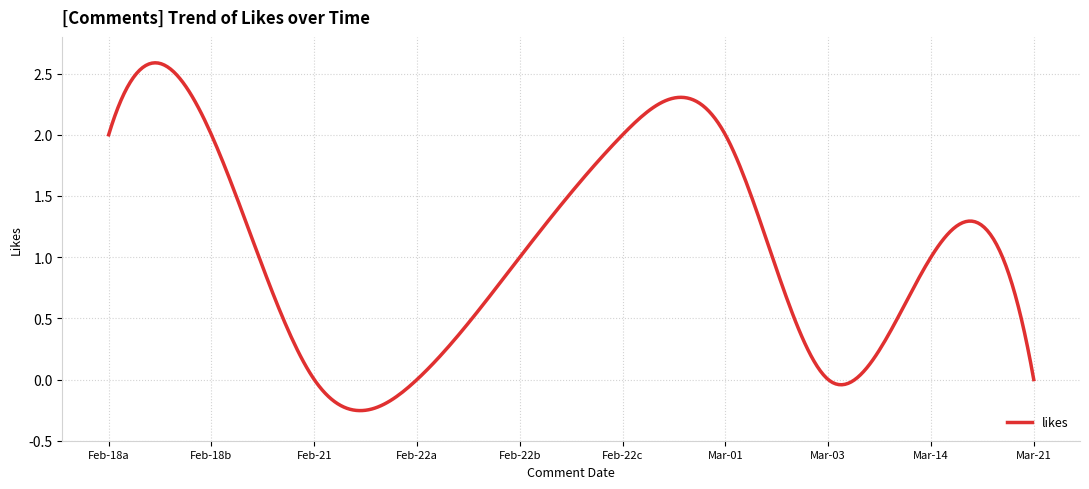

What is the difference between the maximum and minimum values?

2.8